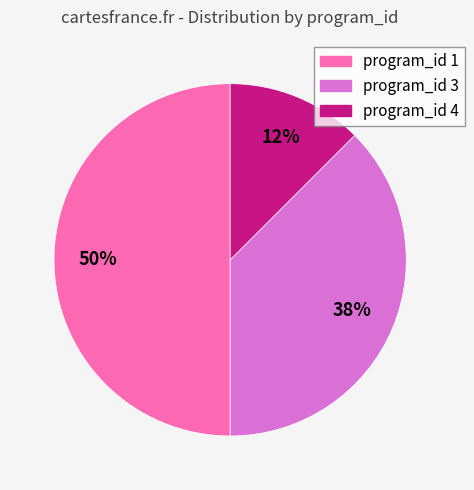

Is program_id 4 the majority of the pie?

No